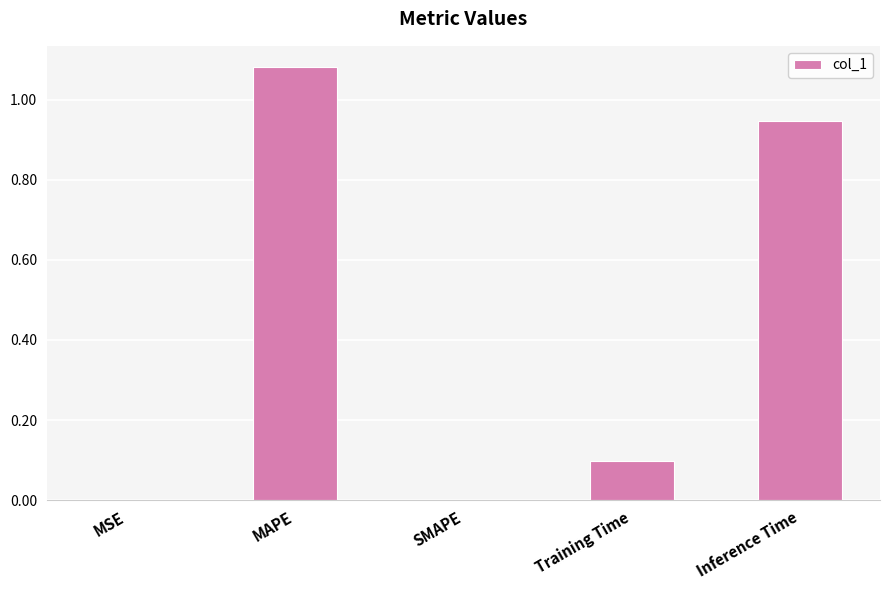

At which category does the chart reach its peak across all series?

MAPE